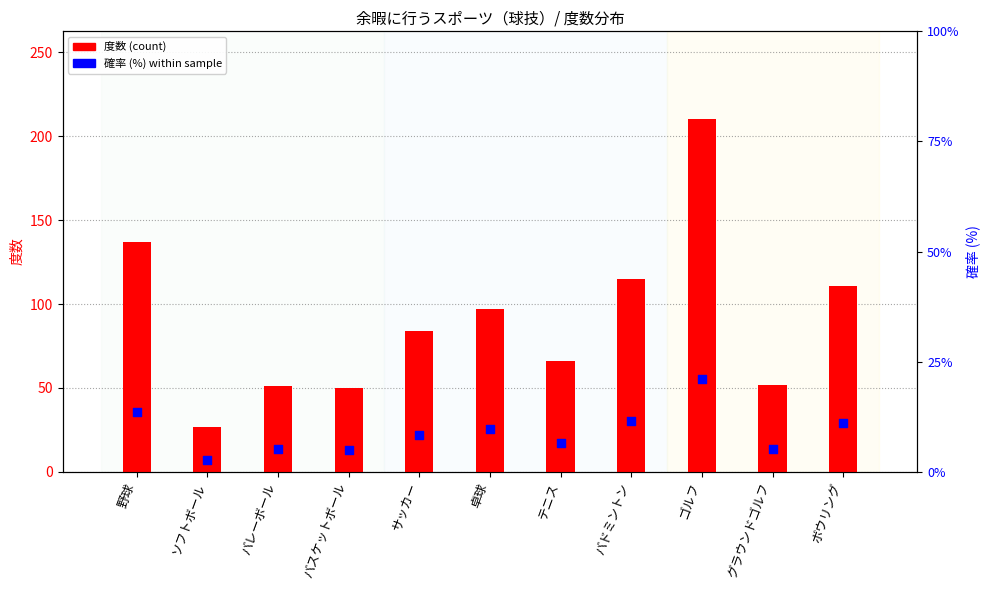

What are all the series names shown in the legend?

度数 (count), 確率 (%) within sample